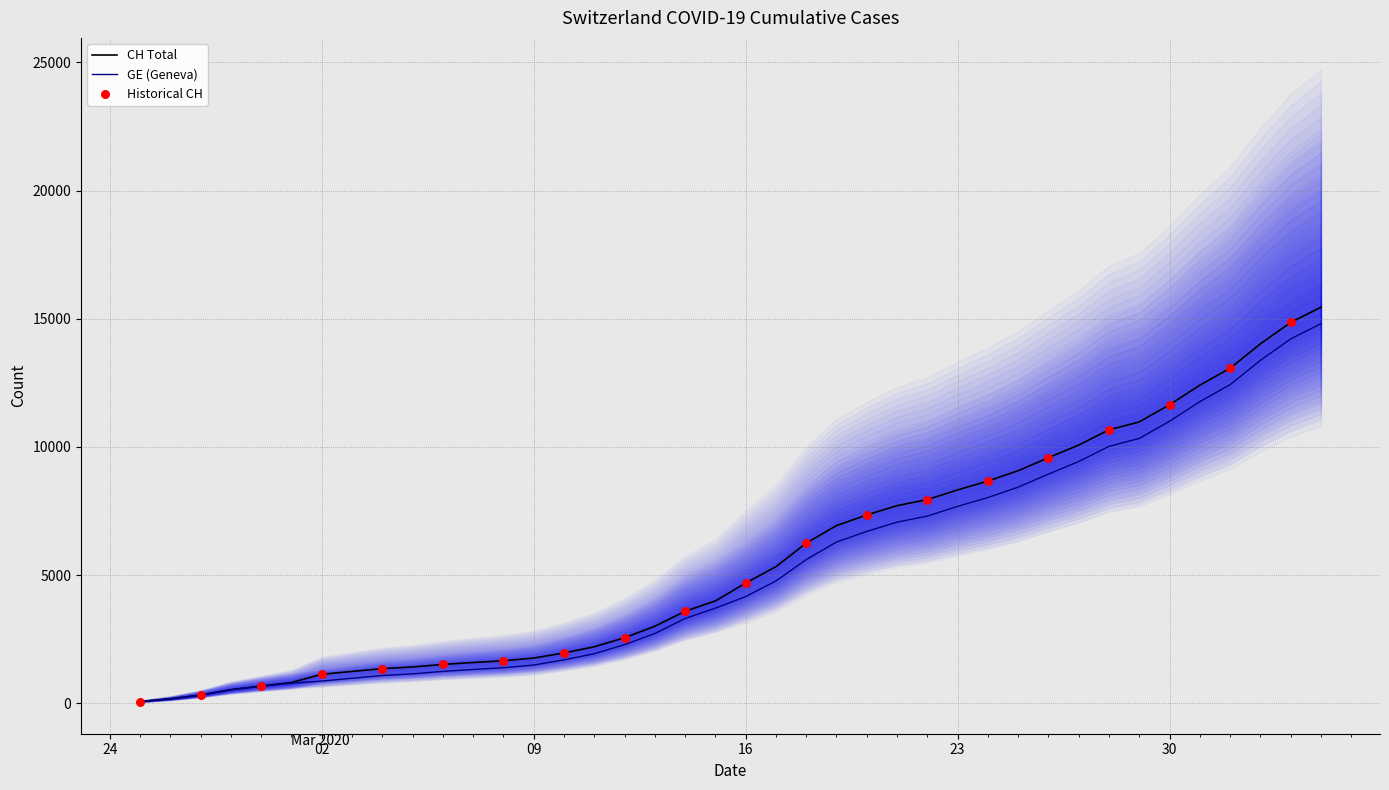

Is the value of GE at 2020-03-24 greater than the value of CH at 2020-03-25?

No